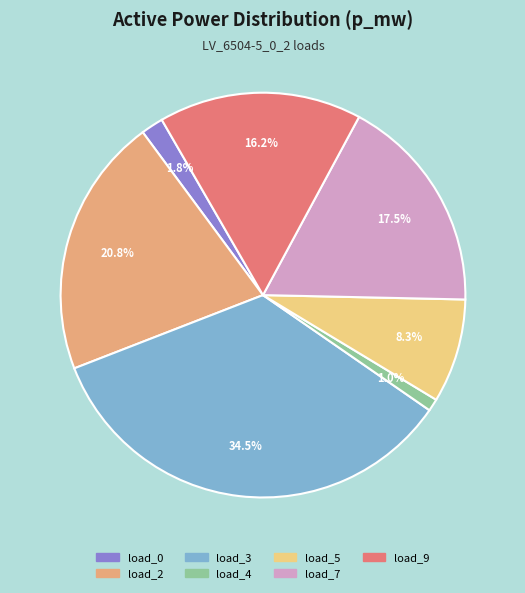

Does any single category account for the majority?

No